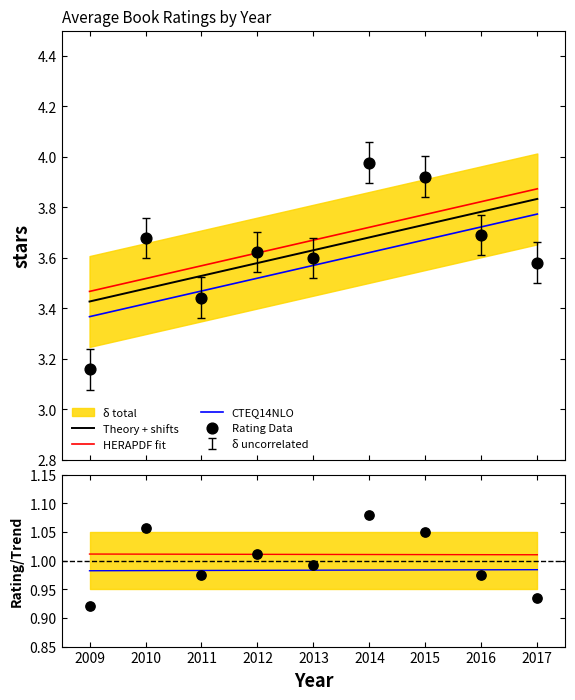

What is the ratio of the value at 2013 to the value at 2010?

1.0